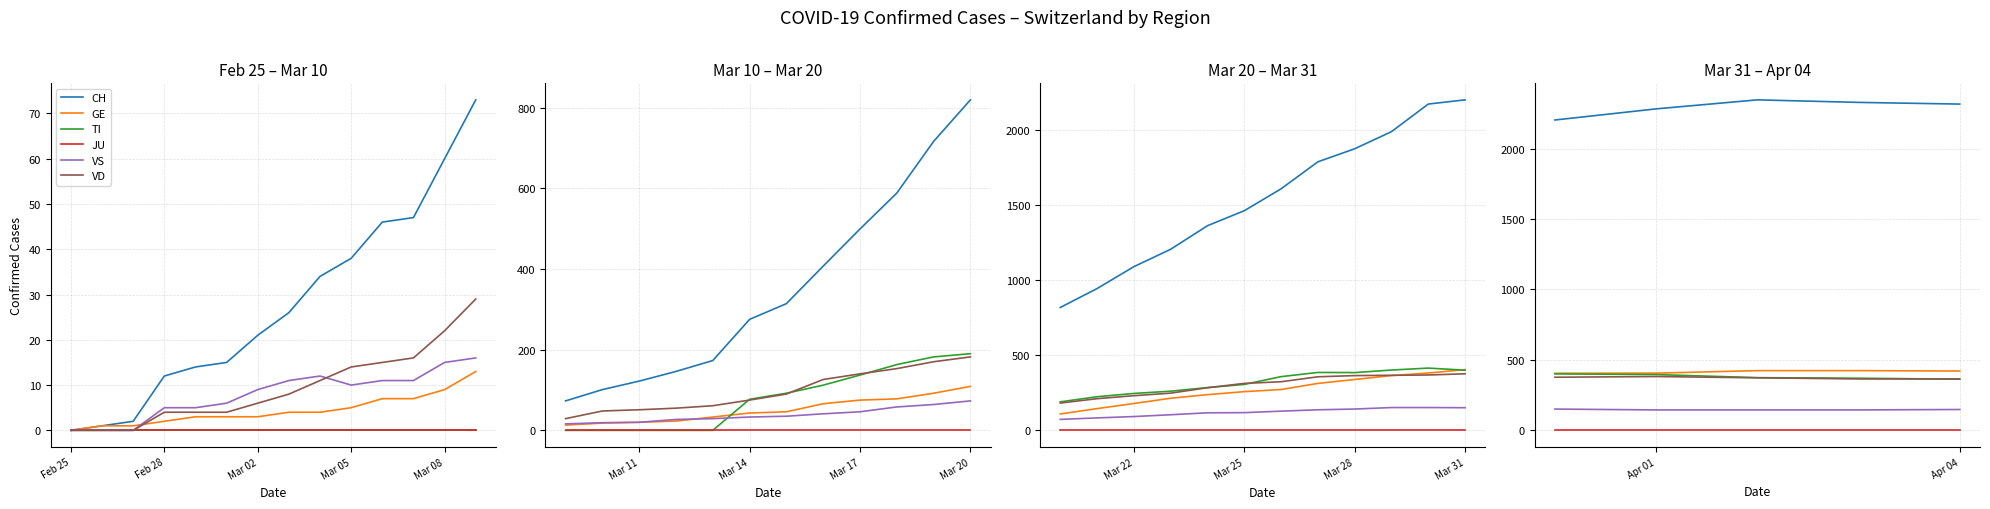

Between Feb 28 and Mar 05, which series saw the biggest shift?

CH